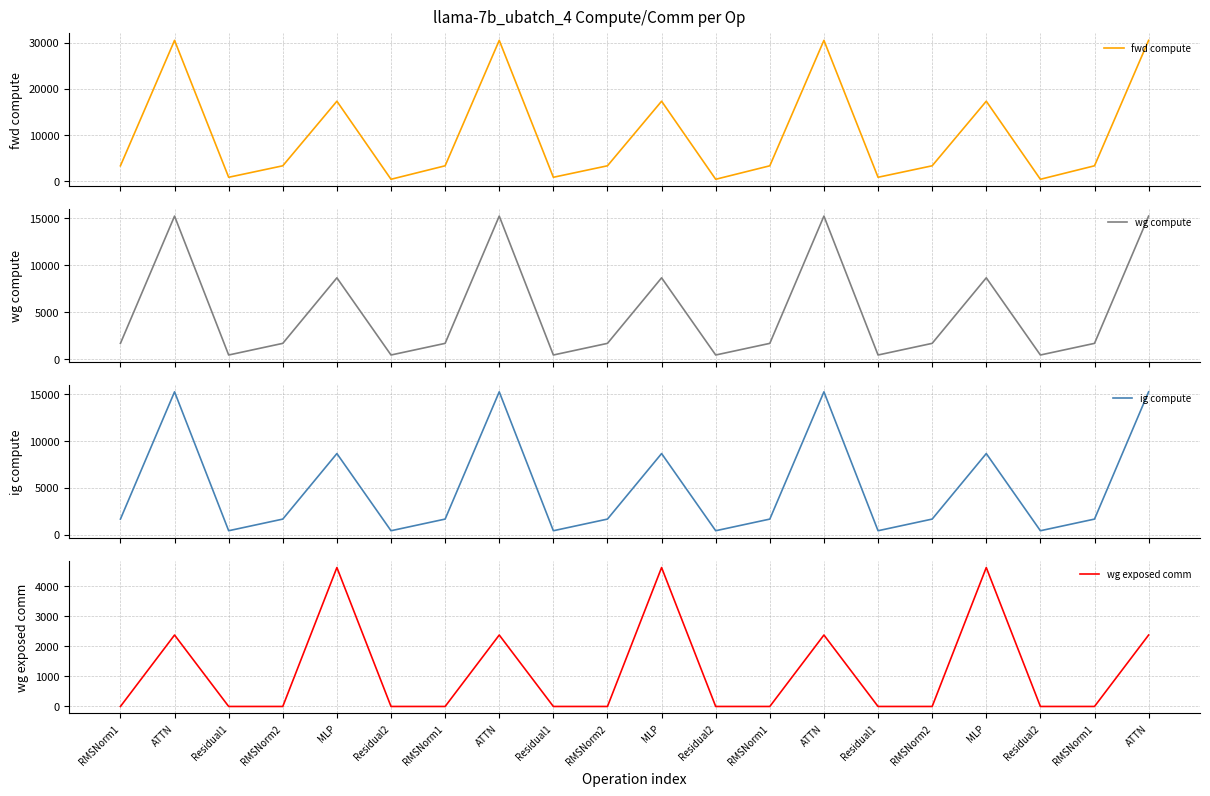

Is this an area chart (filled region under the line)?

No